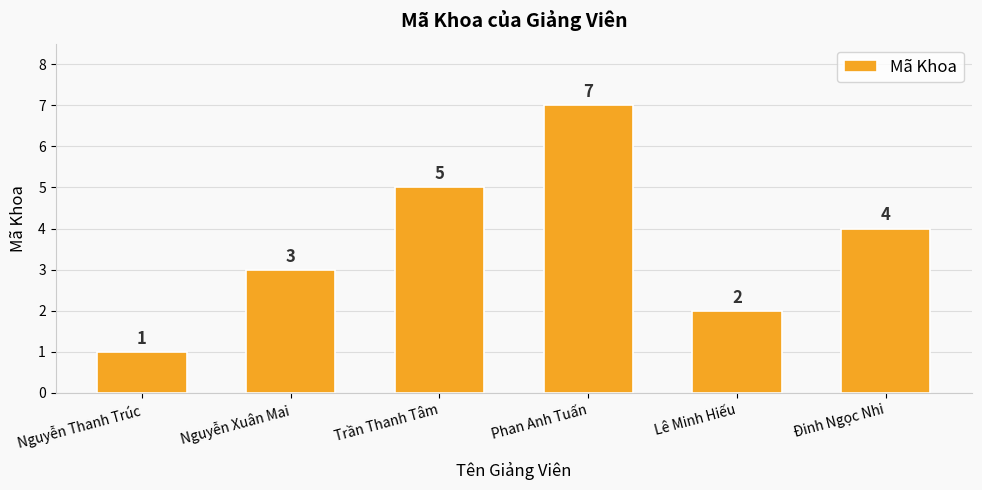

What is the difference between the values at Phan Anh Tuấn and Trần Thanh Tâm?

2